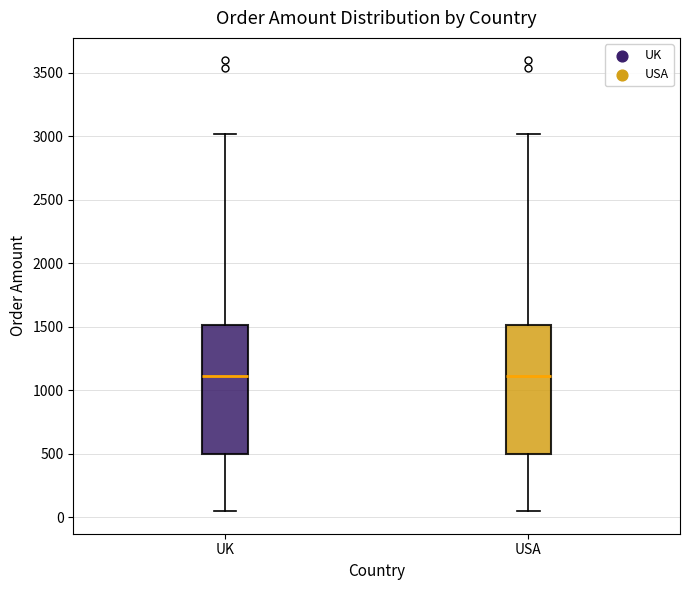

Reading left to right, read every box against the y-axis: the position of its median line, the range the box covers, and the ends of its whiskers. The values are not printed on the chart, so give them approximately, as read against the axis.

UK: median 1100, box 500 to 1500, whiskers 50 to 3000
USA: median 1100, box 500 to 1500, whiskers 50 to 3000